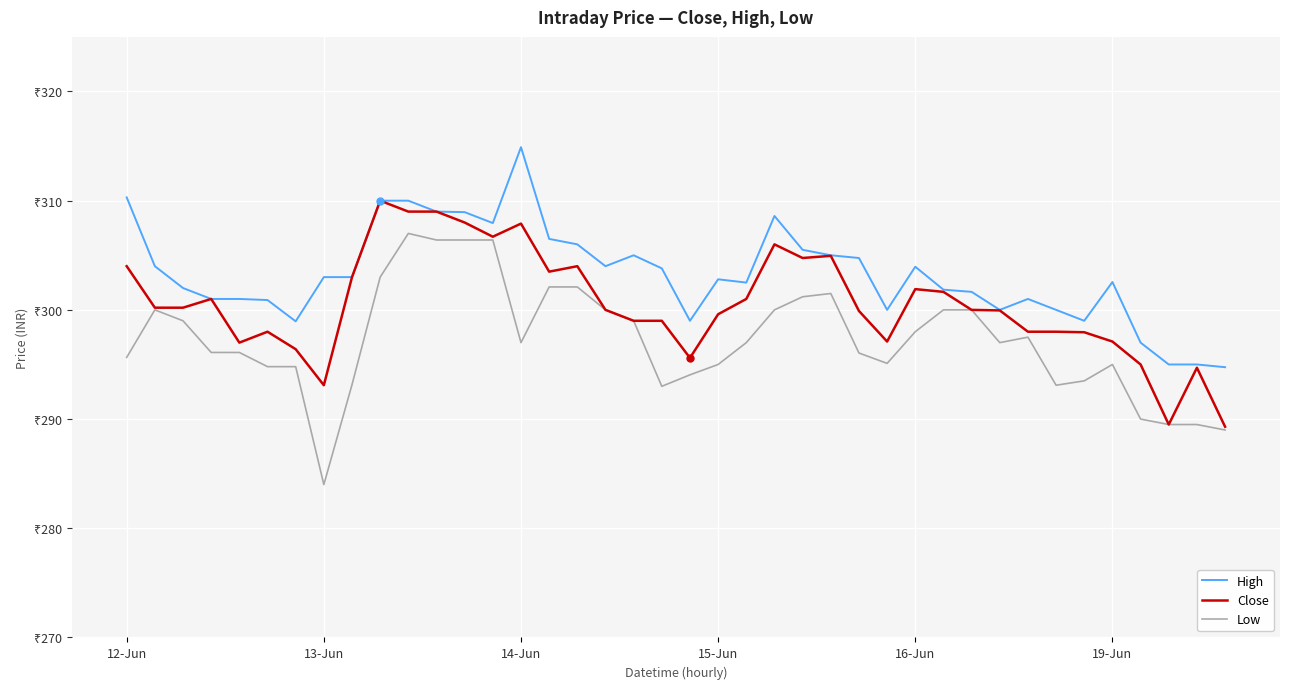

At which category is the sum across all series the highest?

10